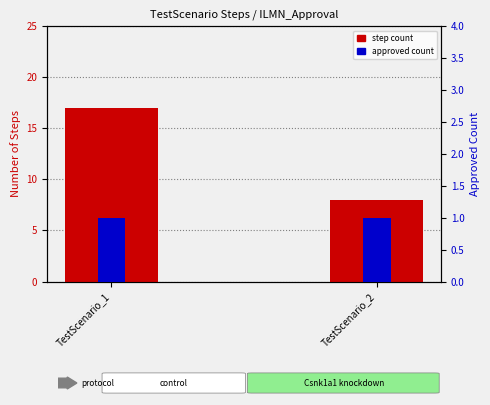

What is the value of the approved count bar at the 2nd from the left?

1